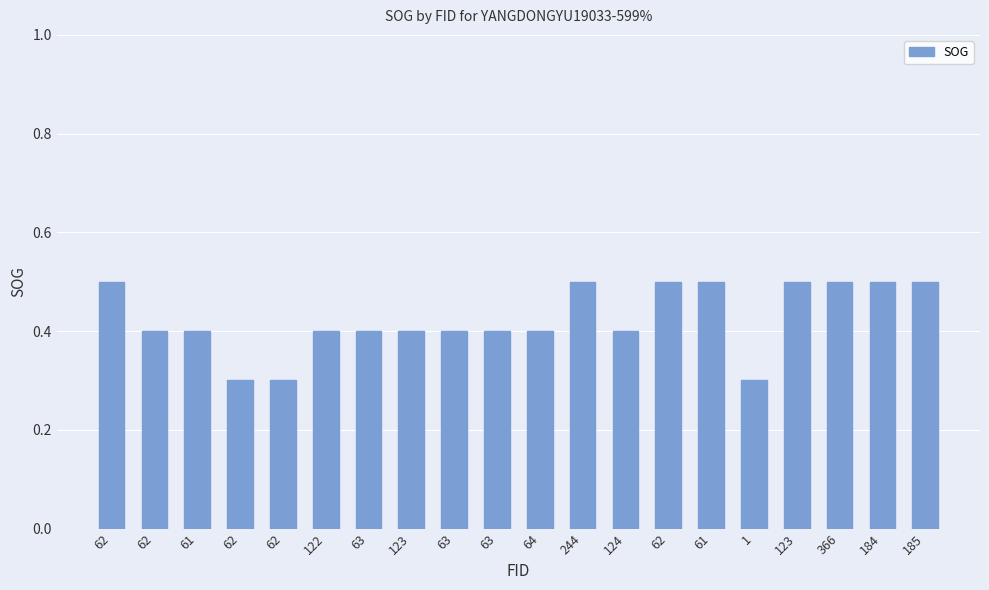

How many series are shown in this chart?

1